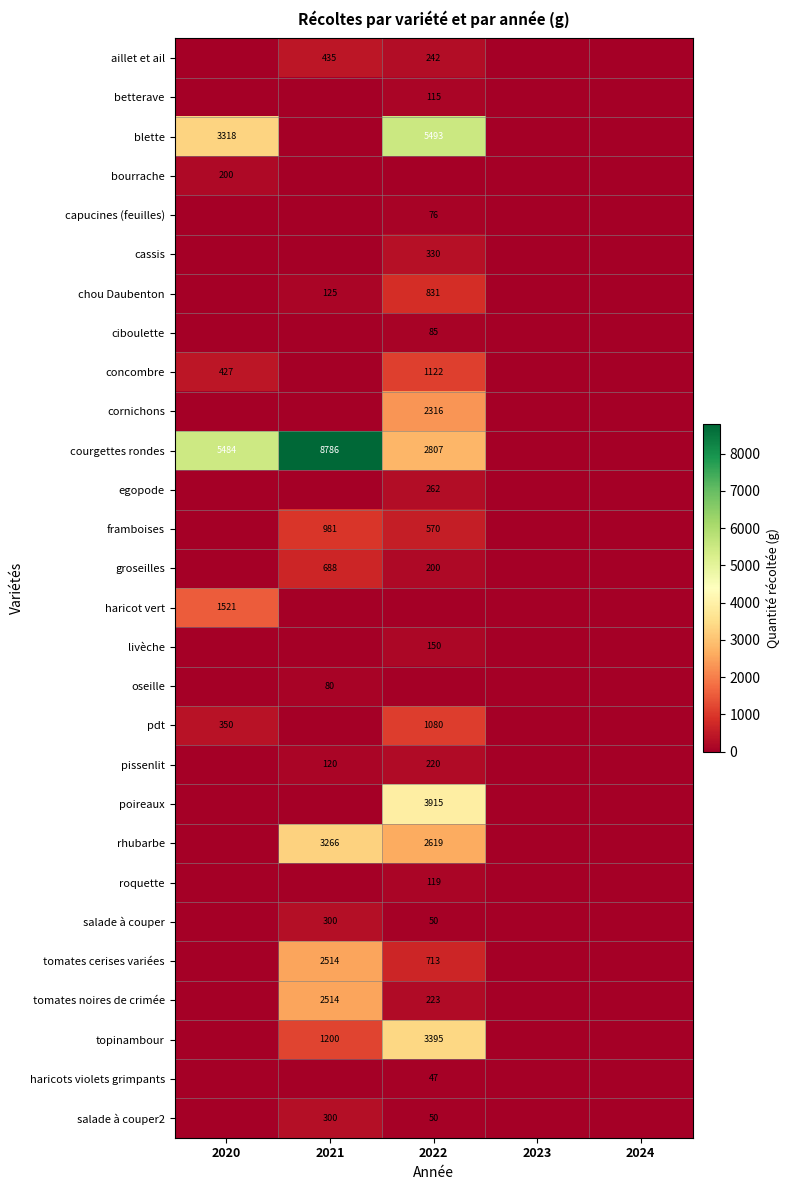

Count the number of data series in this chart.

28